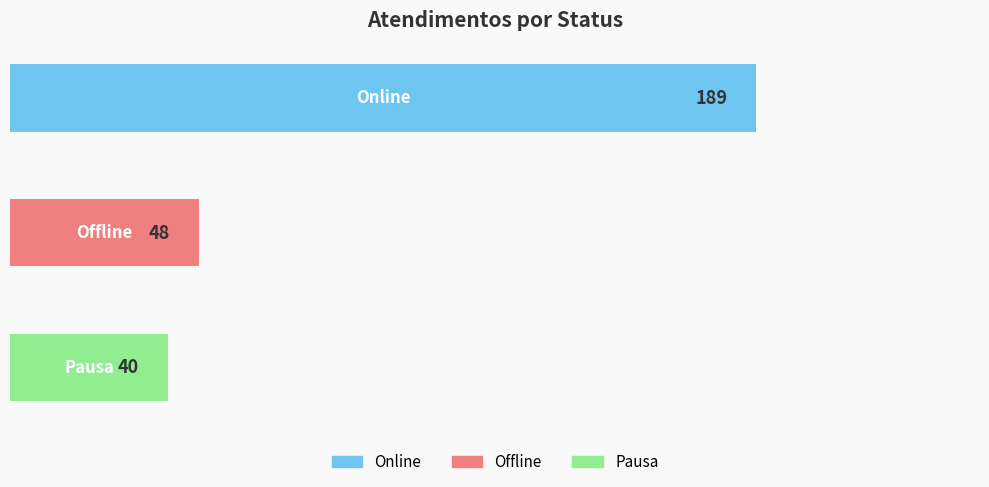

Reading top to bottom, list all the values displayed in this chart.

189	48	40